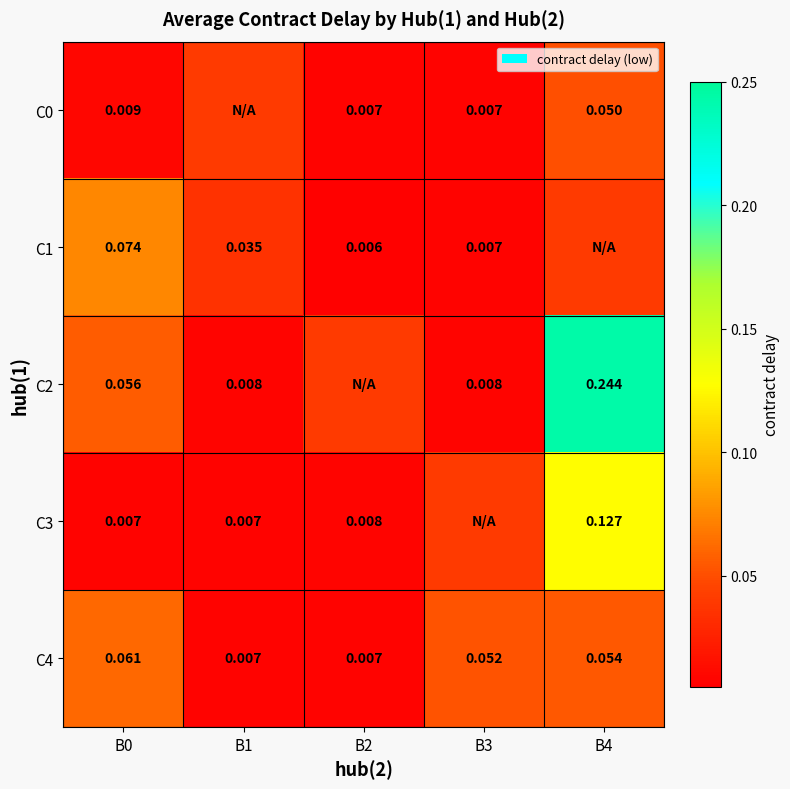

Is the value of C3 at B2 greater than the value of C1 at B0?

No